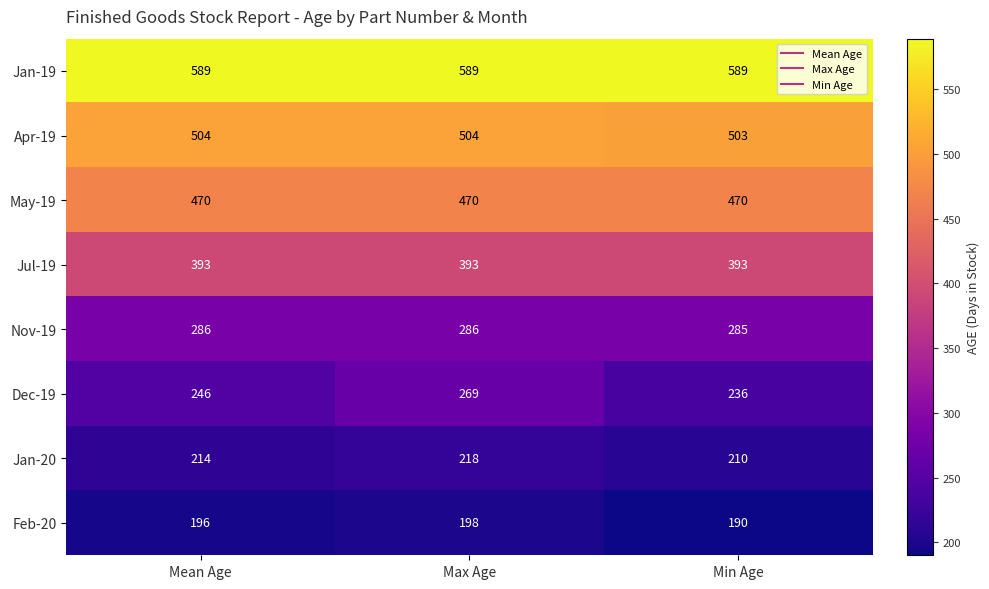

The value of Jul-19 at Mean Age is 393. True or false?

True